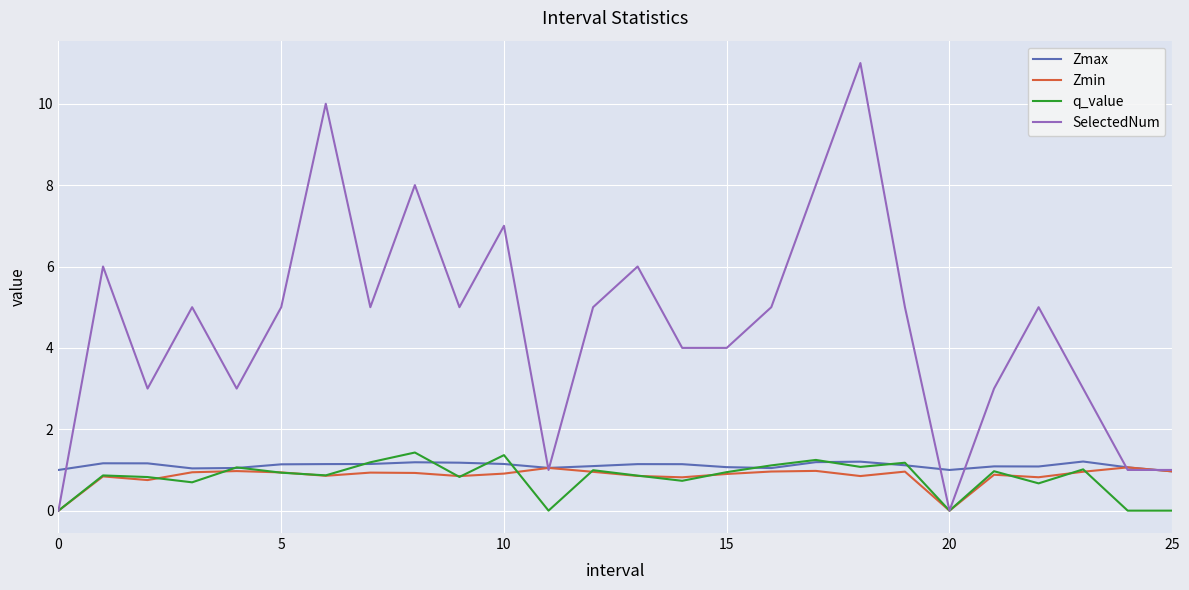

What is the highest value of the Zmax series?

1.2